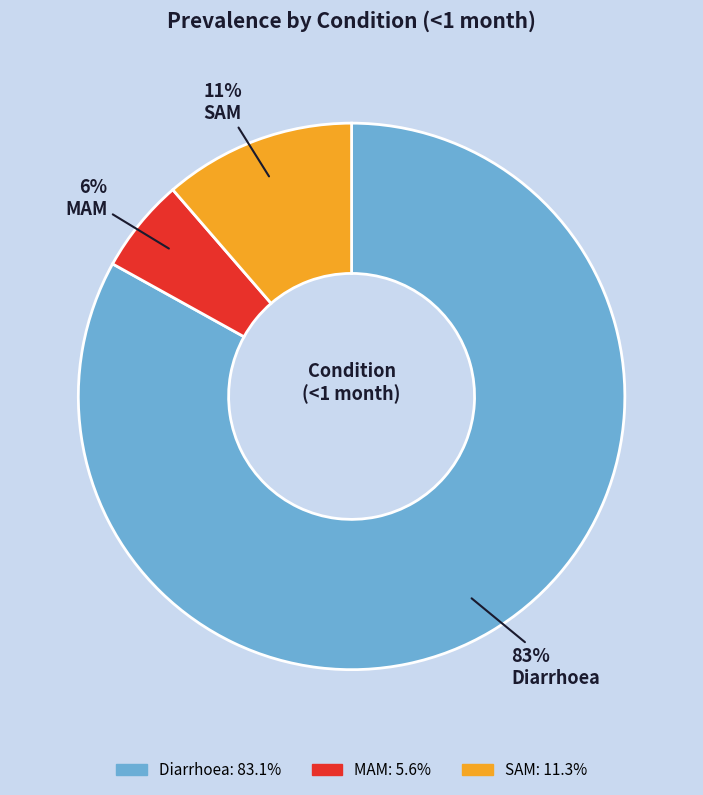

To the nearest percent, what portion does Diarrhoea represent?

83%